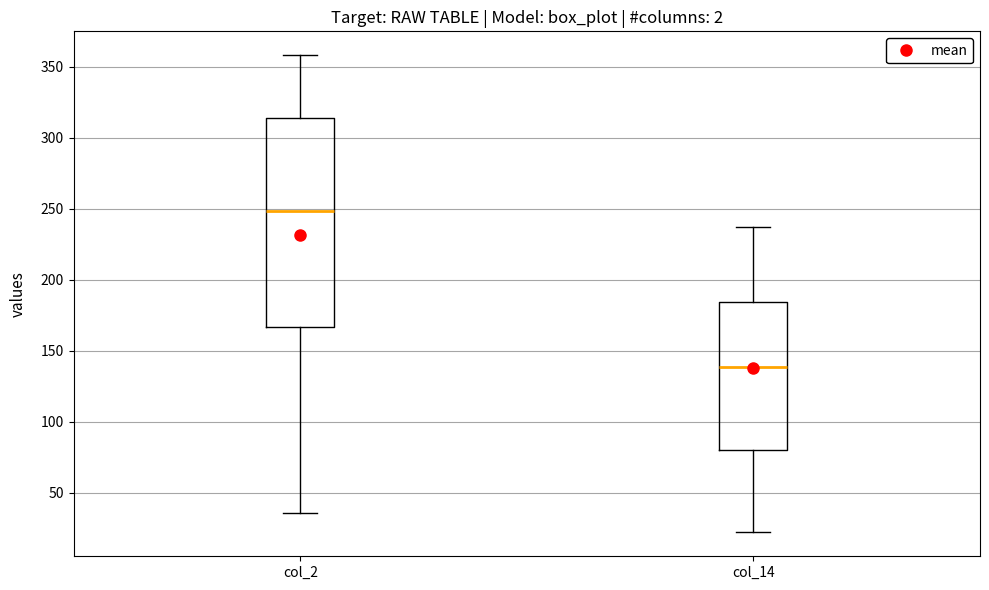

Where does the lower whisker of the box for col_2 end on the y-axis? The values are not printed on the chart, so give them approximately, as read against the axis.

35